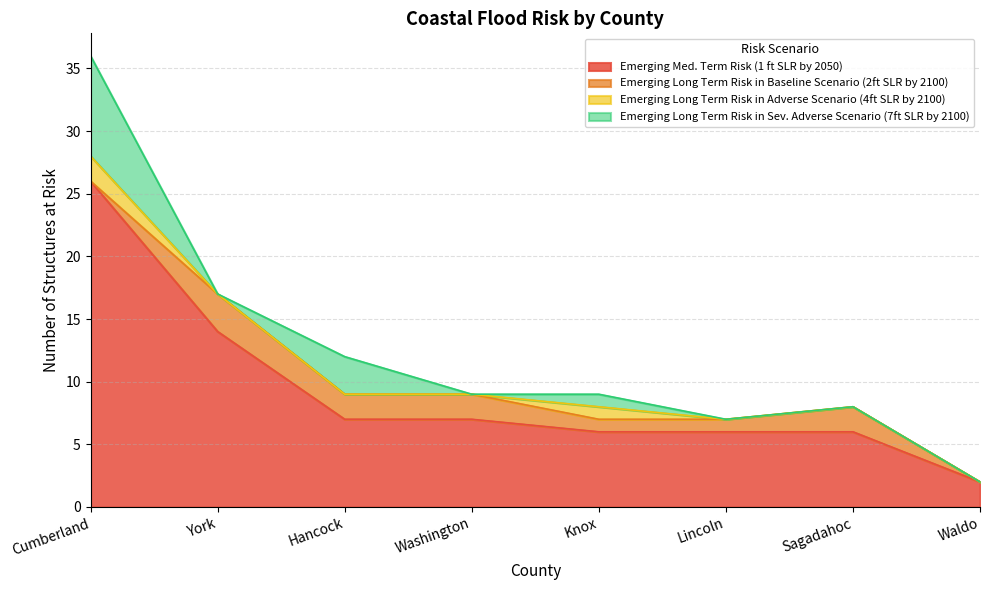

Reading right to left, list all the values displayed in this chart.

Emerging Med. Term Risk (1 ft SLR by 2050): 2	6	6	6	7	7	14	26
Emerging Long Term Risk in Baseline Scenario (2ft SLR by 2100): 0	2	1	1	2	2	3	0
Emerging Long Term Risk in Adverse Scenario (4ft SLR by 2100): 0	0	0	1	0	0	0	2
Emerging Long Term Risk in Sev. Adverse Scenario (7ft SLR by 2100): 0	0	0	1	0	3	0	8